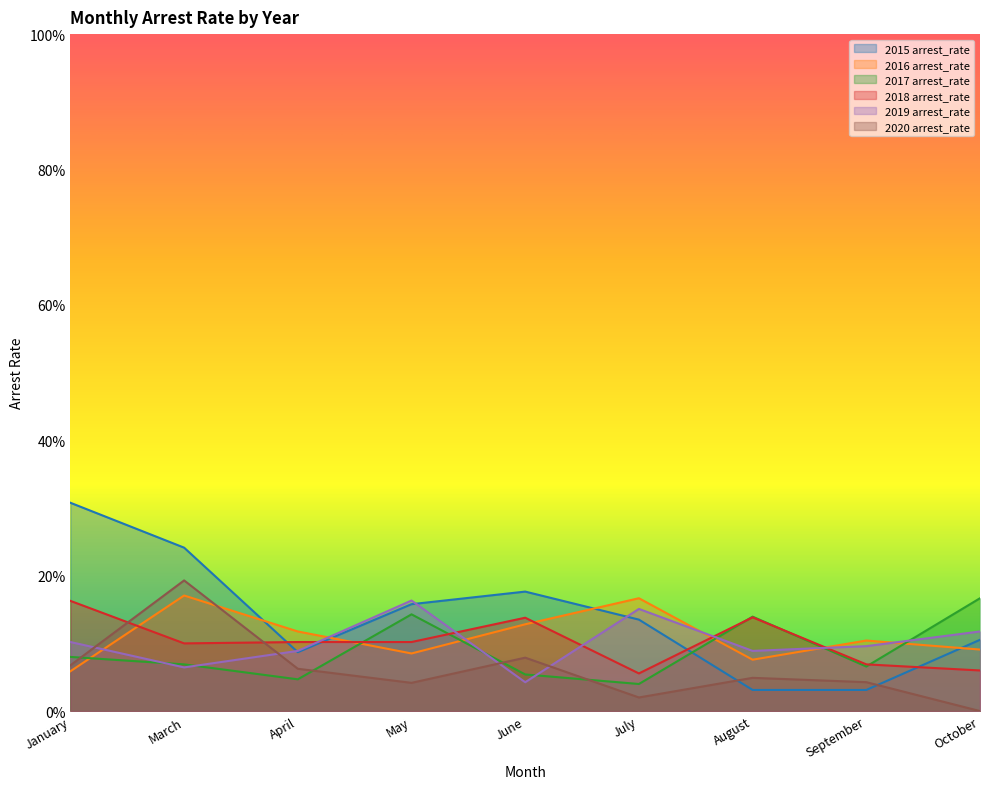

How many interior local valleys does the 2018 arrest_rate series have?

2